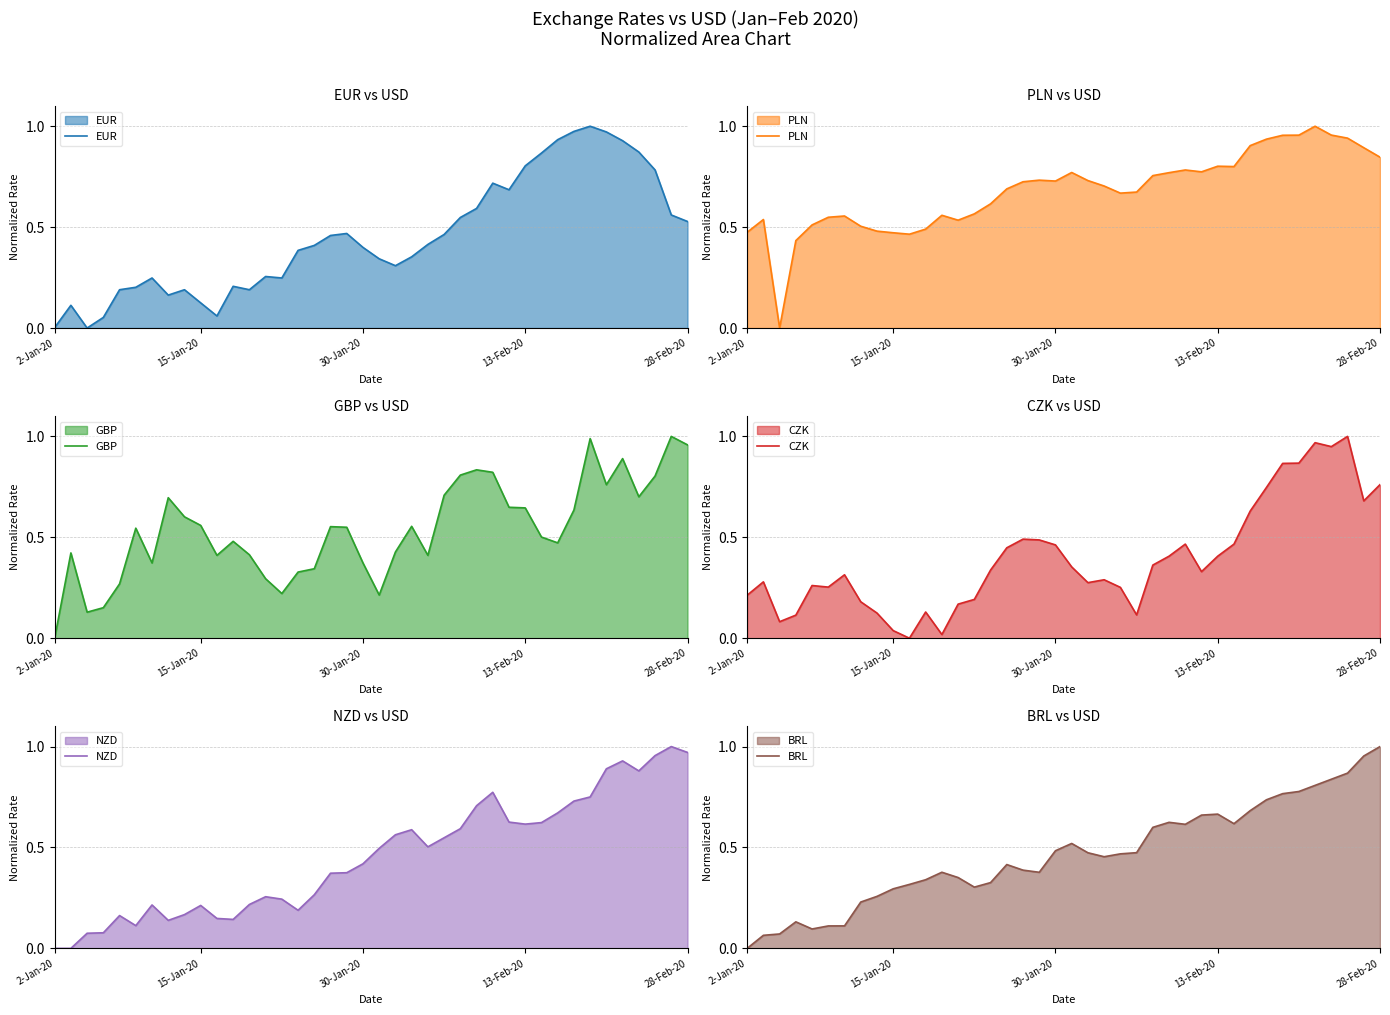

The value of CZK at 7 is 0.2. True or false?

True